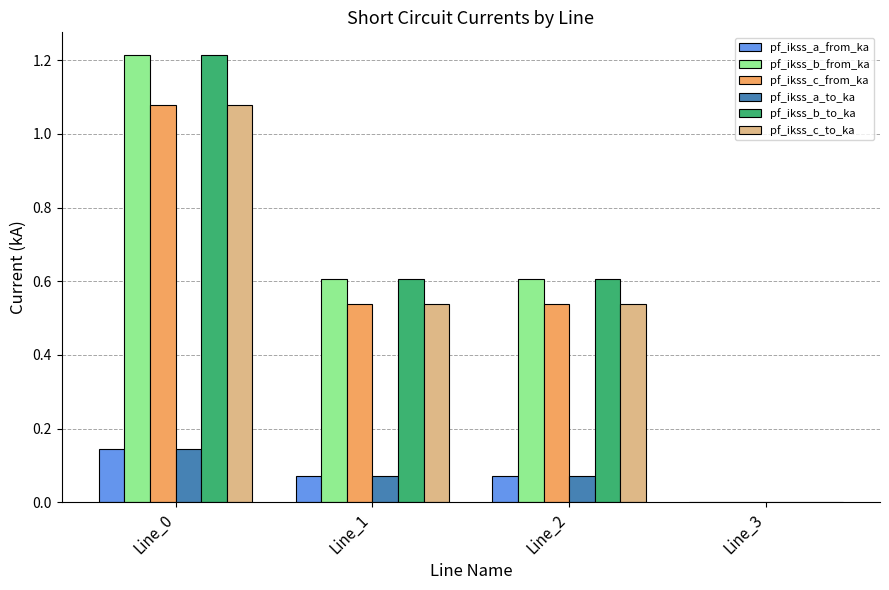

At which label is pf_ikss_a_from_ka closest to 0?

Line_3